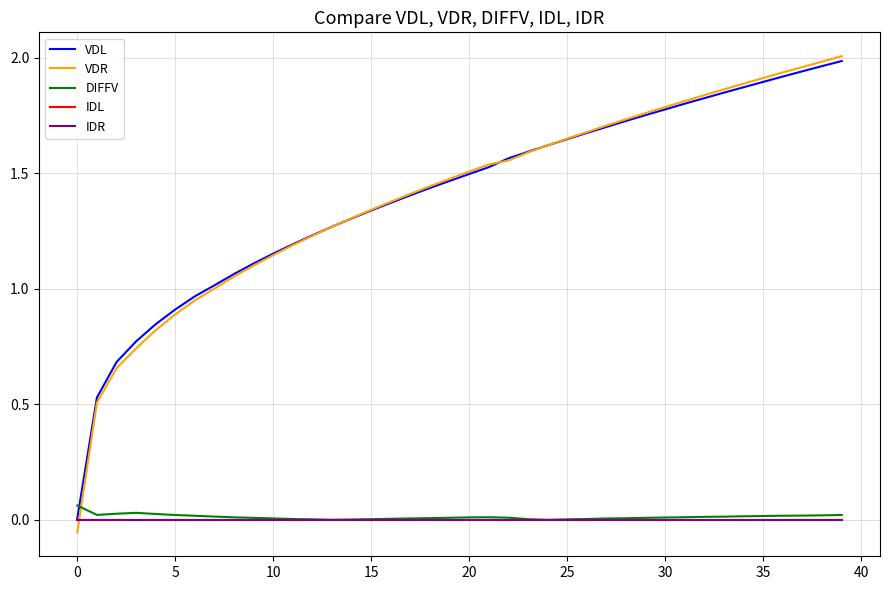

What is the smallest value displayed?

-0.1